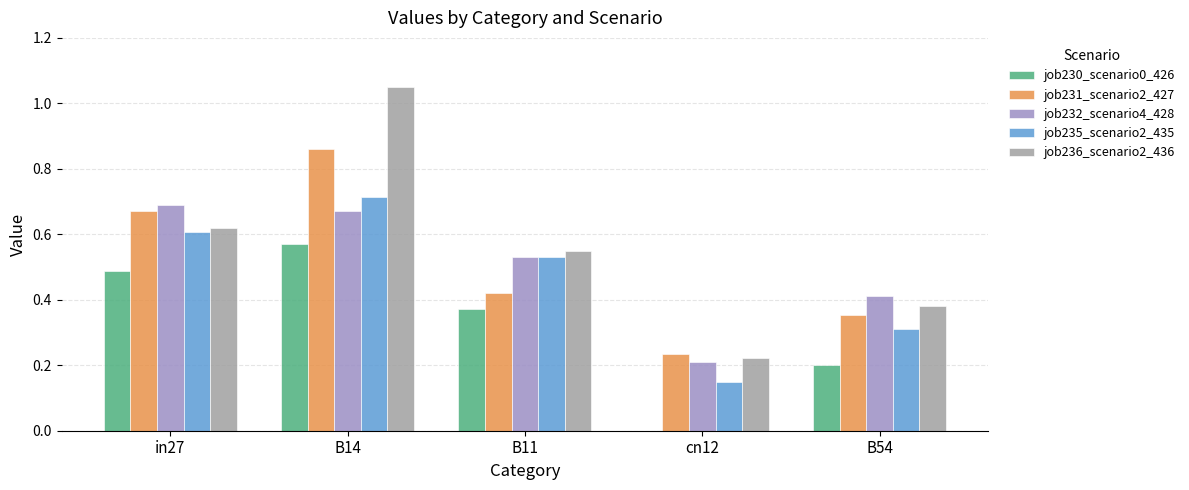

Count the number of categories in the chart.

5